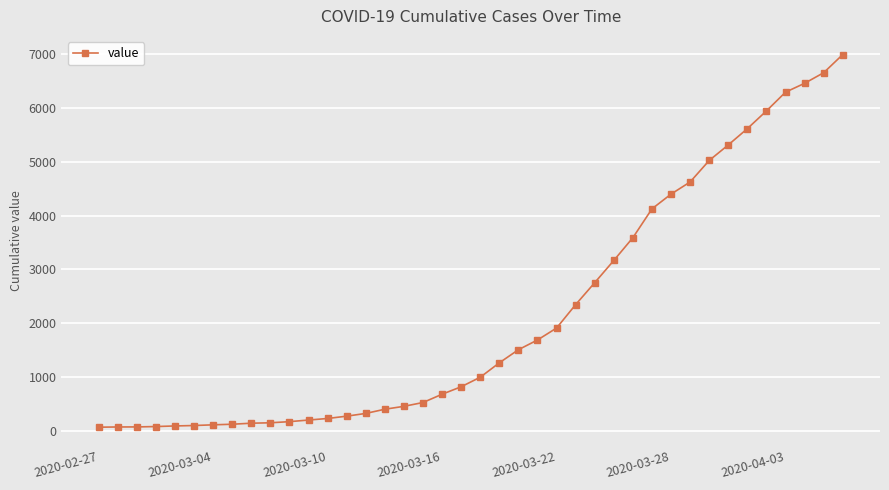

What is the difference between the maximum and minimum values?

6931